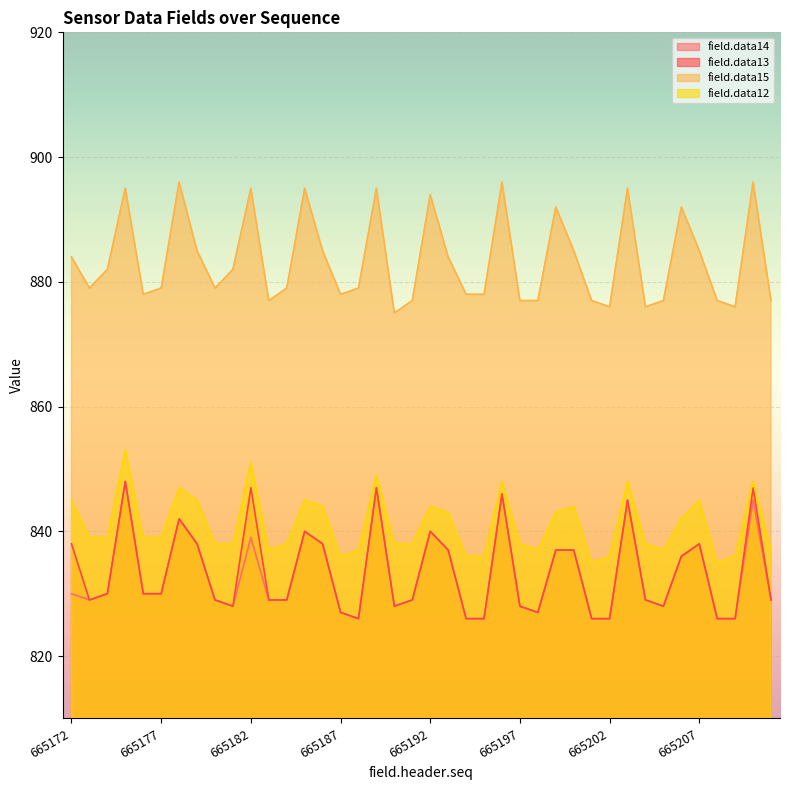

What is the maximum value for field.data12?

853